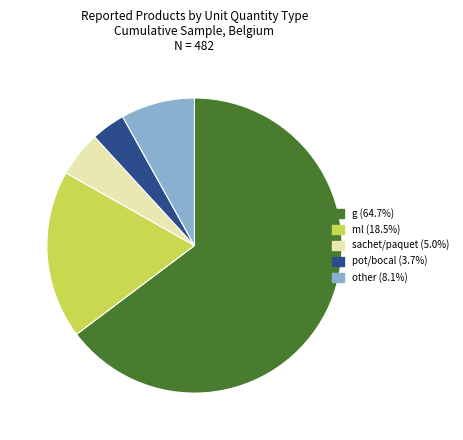

Is there a majority slice in this chart?

Yes